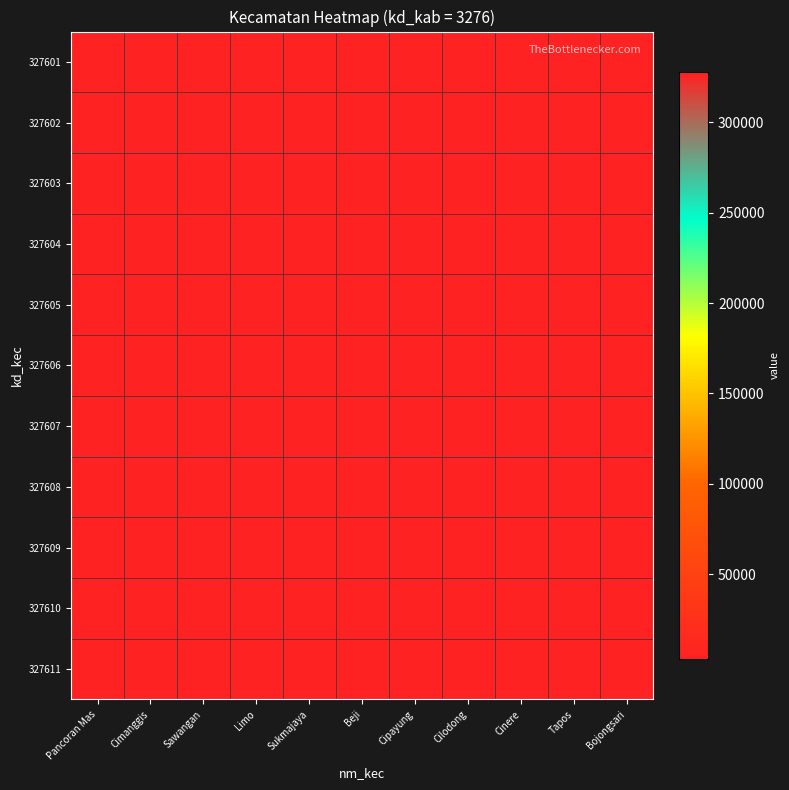

Reading right to left, list all the values displayed in this chart.

327601: Bojongsari=3376	Tapos=3366	Cinere=3356	Cilodong=3346	Cipayung=3336	Beji=3326	Sukmajaya=3316	Limo=3306	Sawangan=3296	Cimanggis=3286	Pancoran Mas=327601
327602: Bojongsari=3366	Tapos=3356	Cinere=3346	Cilodong=3336	Cipayung=3326	Beji=3316	Sukmajaya=3306	Limo=3296	Sawangan=3286	Cimanggis=327602	Pancoran Mas=3286
327603: Bojongsari=3356	Tapos=3346	Cinere=3336	Cilodong=3326	Cipayung=3316	Beji=3306	Sukmajaya=3296	Limo=3286	Sawangan=327603	Cimanggis=3286	Pancoran Mas=3296
327604: Bojongsari=3346	Tapos=3336	Cinere=3326	Cilodong=3316	Cipayung=3306	Beji=3296	Sukmajaya=3286	Limo=327604	Sawangan=3286	Cimanggis=3296	Pancoran Mas=3306
327605: Bojongsari=3336	Tapos=3326	Cinere=3316	Cilodong=3306	Cipayung=3296	Beji=3286	Sukmajaya=327605	Limo=3286	Sawangan=3296	Cimanggis=3306	Pancoran Mas=3316
327606: Bojongsari=3326	Tapos=3316	Cinere=3306	Cilodong=3296	Cipayung=3286	Beji=327606	Sukmajaya=3286	Limo=3296	Sawangan=3306	Cimanggis=3316	Pancoran Mas=3326
327607: Bojongsari=3316	Tapos=3306	Cinere=3296	Cilodong=3286	Cipayung=327607	Beji=3286	Sukmajaya=3296	Limo=3306	Sawangan=3316	Cimanggis=3326	Pancoran Mas=3336
327608: Bojongsari=3306	Tapos=3296	Cinere=3286	Cilodong=327608	Cipayung=3286	Beji=3296	Sukmajaya=3306	Limo=3316	Sawangan=3326	Cimanggis=3336	Pancoran Mas=3346
327609: Bojongsari=3296	Tapos=3286	Cinere=327609	Cilodong=3286	Cipayung=3296	Beji=3306	Sukmajaya=3316	Limo=3326	Sawangan=3336	Cimanggis=3346	Pancoran Mas=3356
327610: Bojongsari=3286	Tapos=327610	Cinere=3286	Cilodong=3296	Cipayung=3306	Beji=3316	Sukmajaya=3326	Limo=3336	Sawangan=3346	Cimanggis=3356	Pancoran Mas=3366
327611: Bojongsari=327611	Tapos=3286	Cinere=3296	Cilodong=3306	Cipayung=3316	Beji=3326	Sukmajaya=3336	Limo=3346	Sawangan=3356	Cimanggis=3366	Pancoran Mas=3376